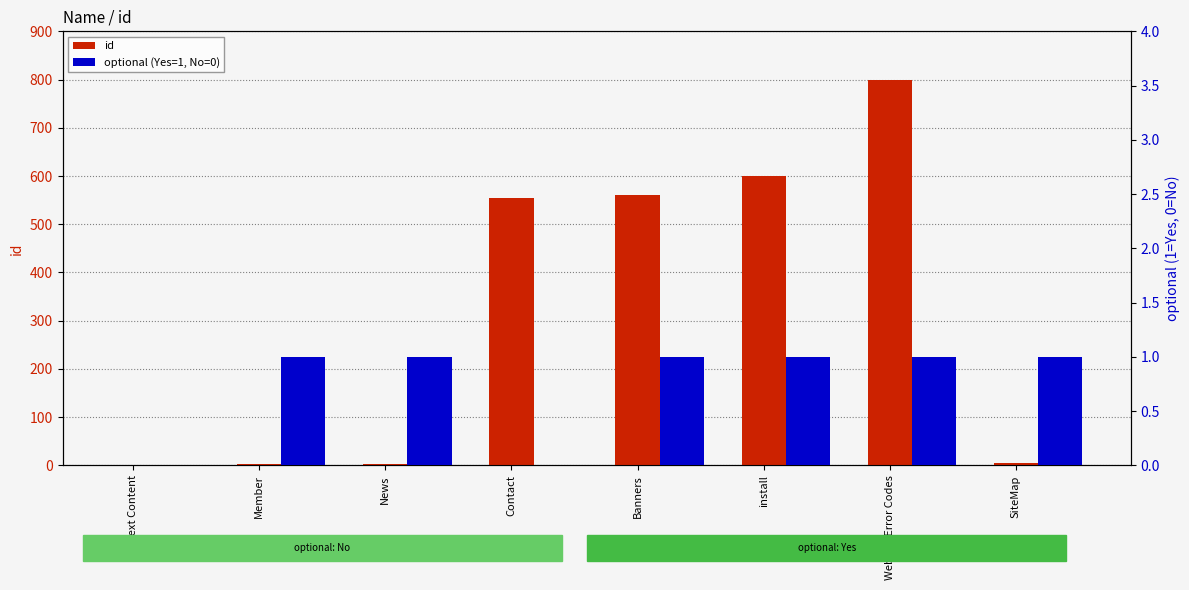

Count the optional (Yes=1, No=0) values in the range 1 to 2.

6